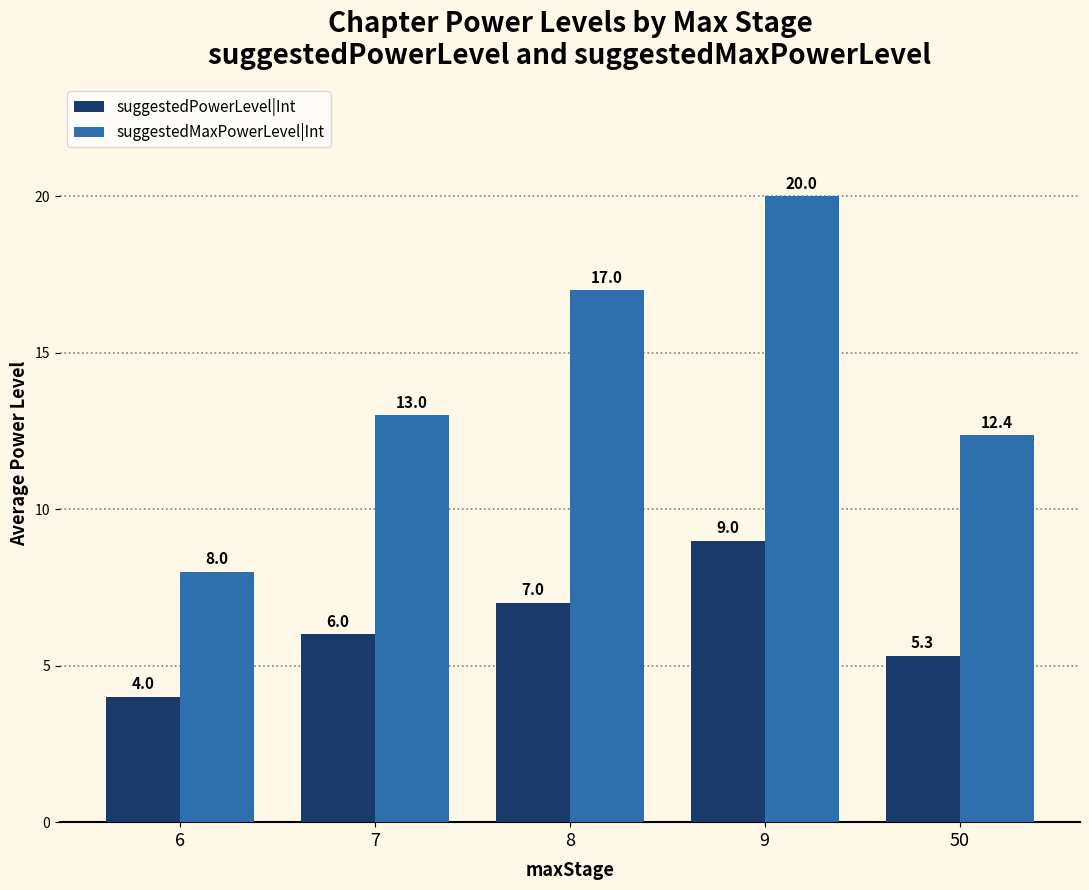

Rank the series by their maximum value, from highest to lowest.

suggestedMaxPowerLevel|Int, suggestedPowerLevel|Int